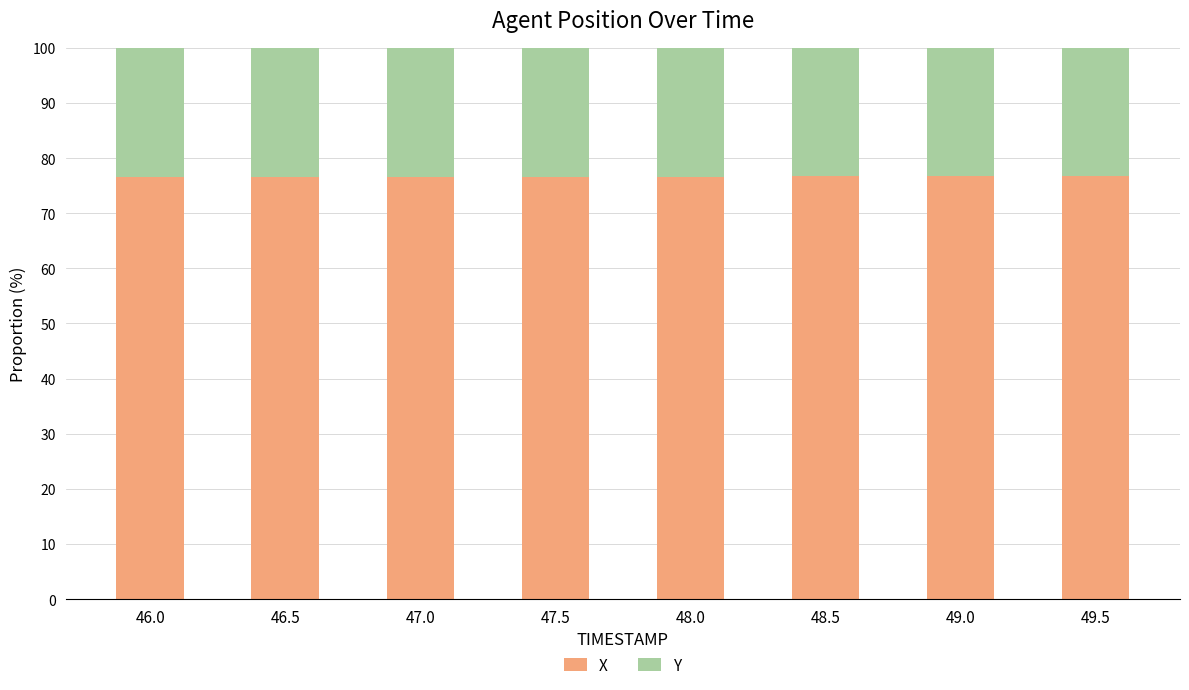

What is the lowest value of the X series?

76.6